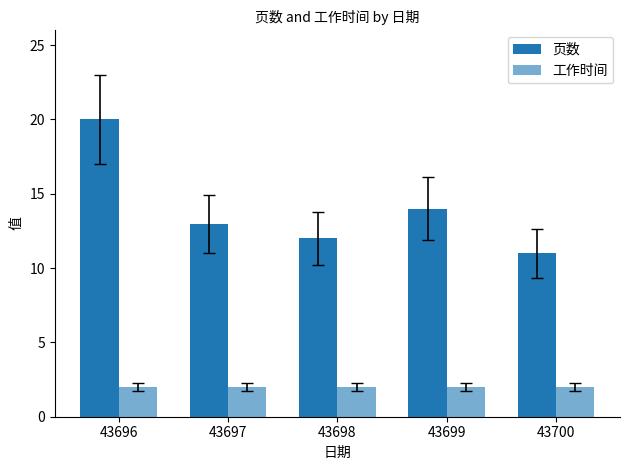

How many values in the 页数 series are below 13?

2